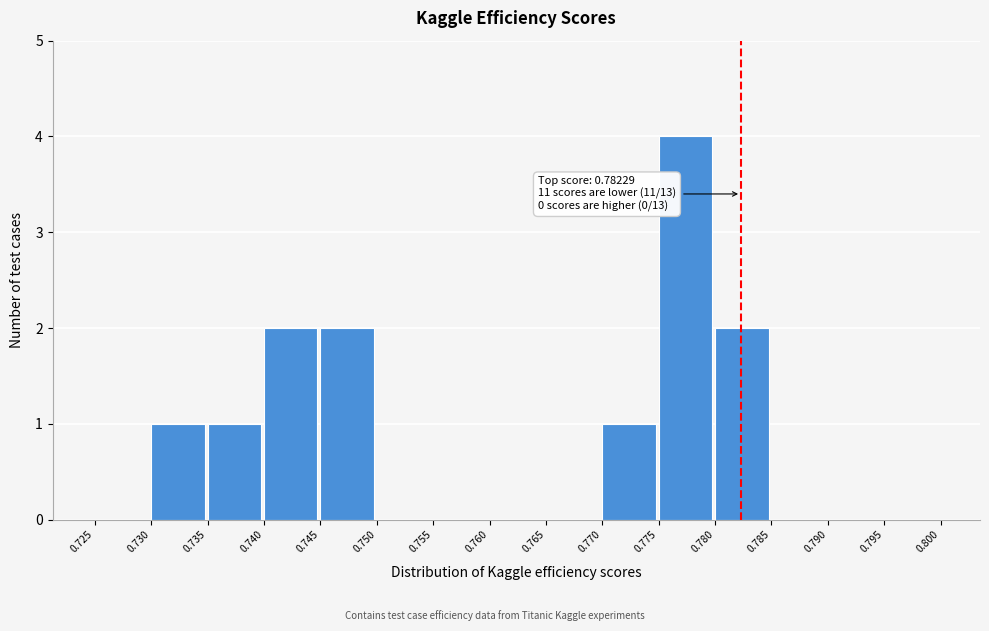

Over which range of the x-axis is the bar tallest?

0.775 to 0.780